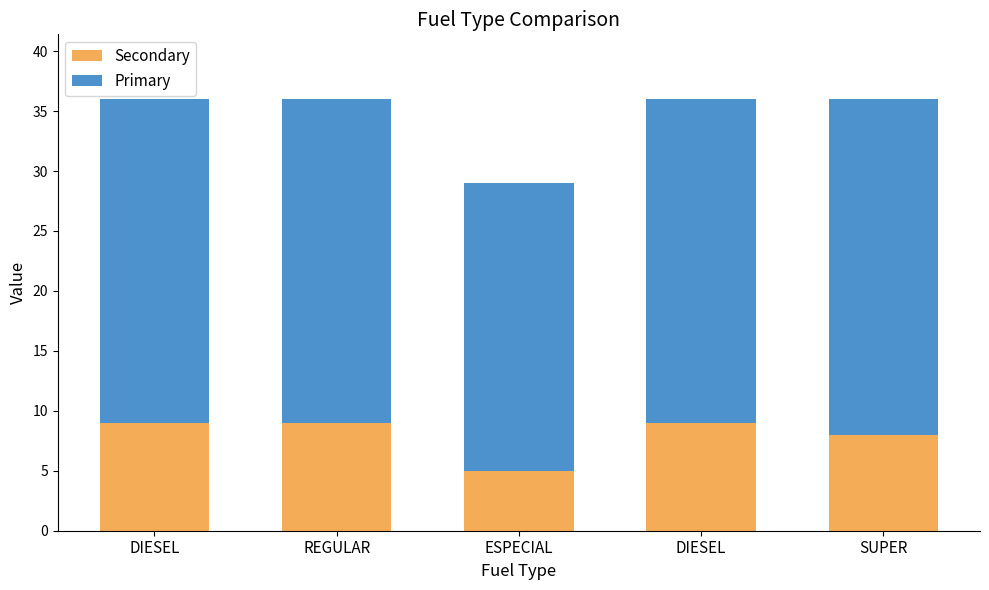

How many distinct data groups are displayed?

2